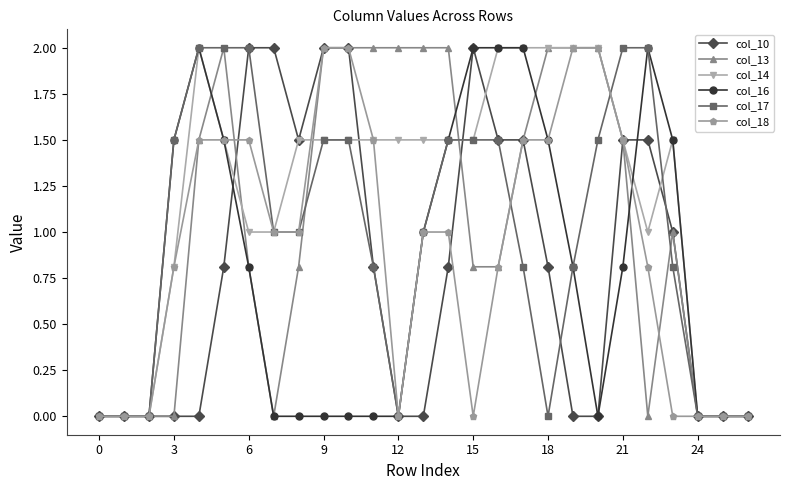

Which series has the largest total across all categories?

col_14